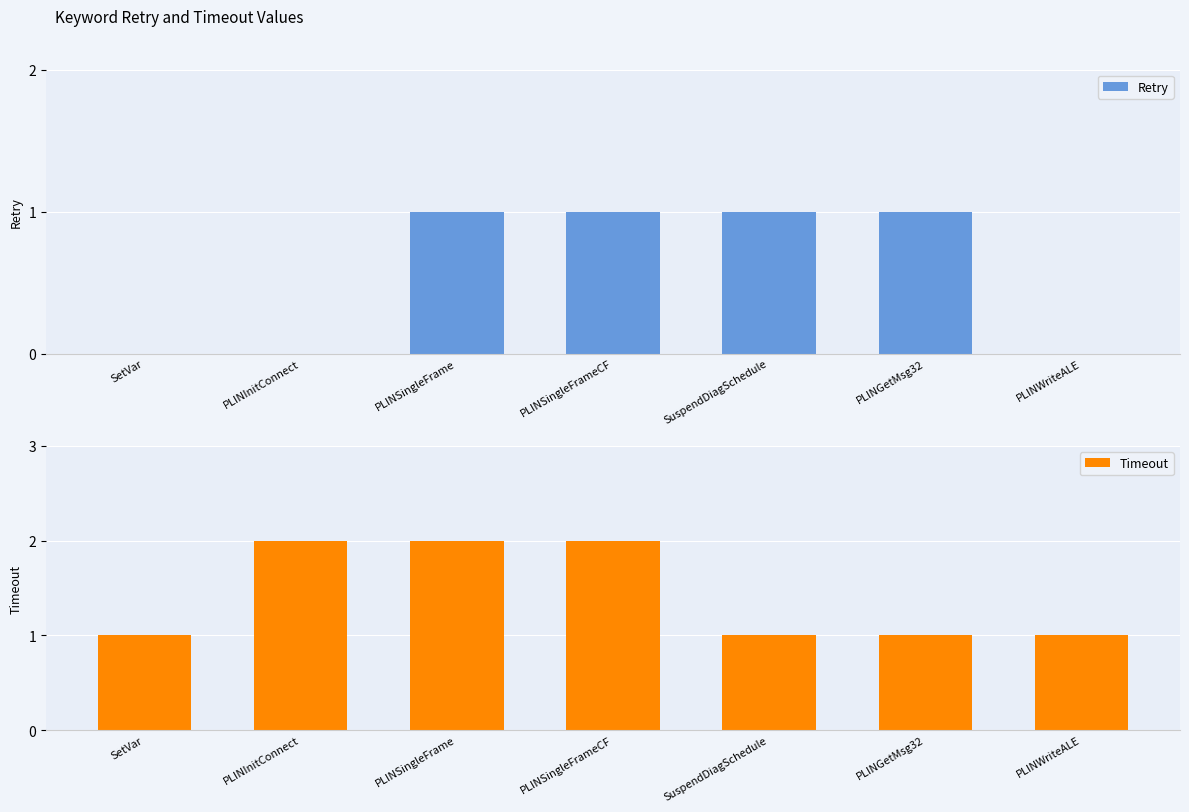

Reading left to right, list all the values displayed in this chart.

Retry: 0	0	1	1	1	1	0
Timeout: 1	2	2	2	1	1	1